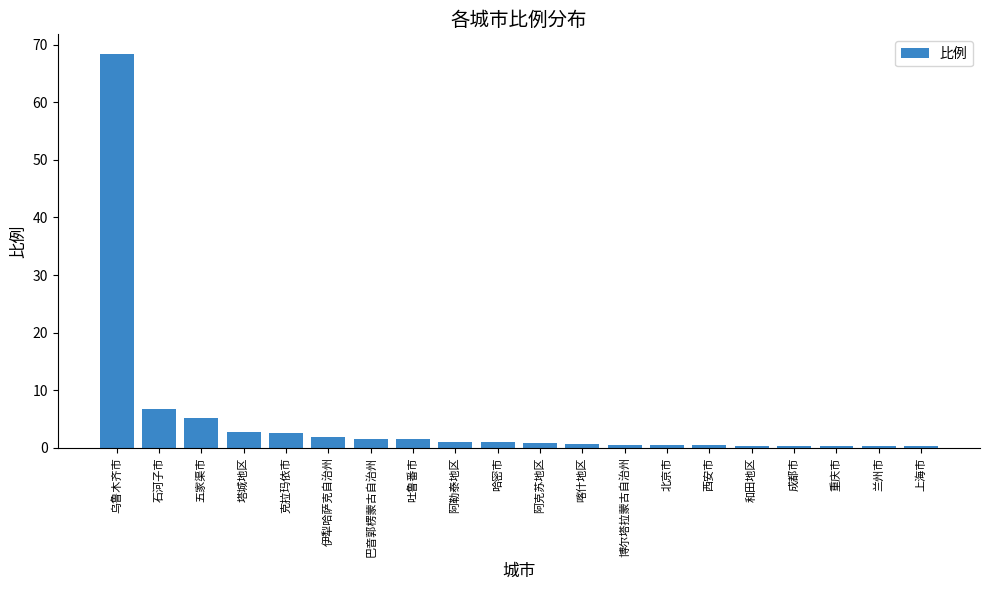

The value at 石河子市 is 11.3. True or false?

False